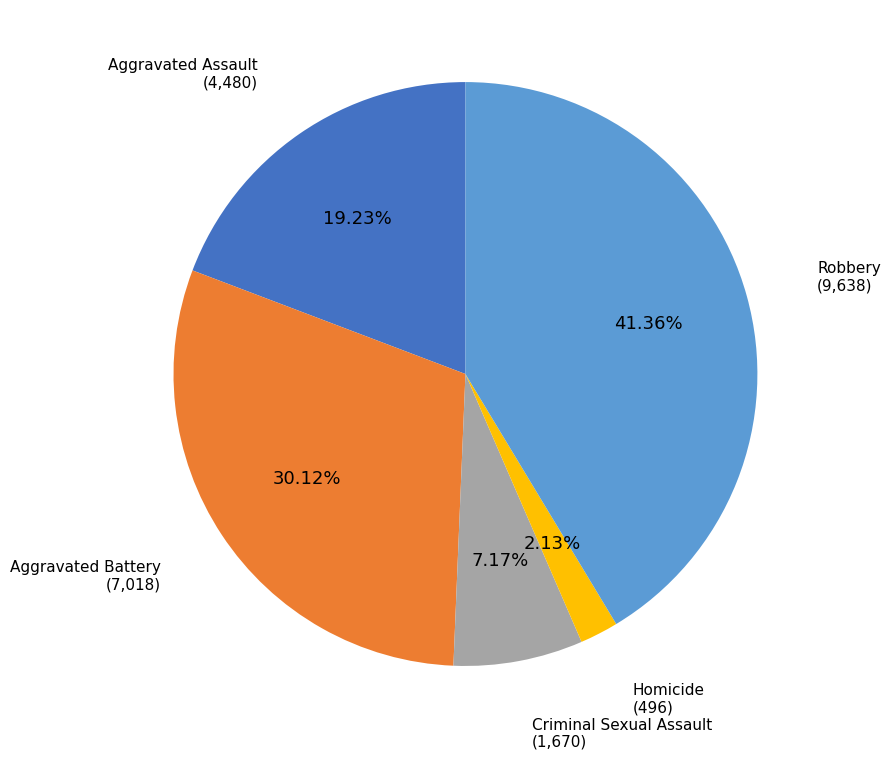

Does any single category account for the majority?

No